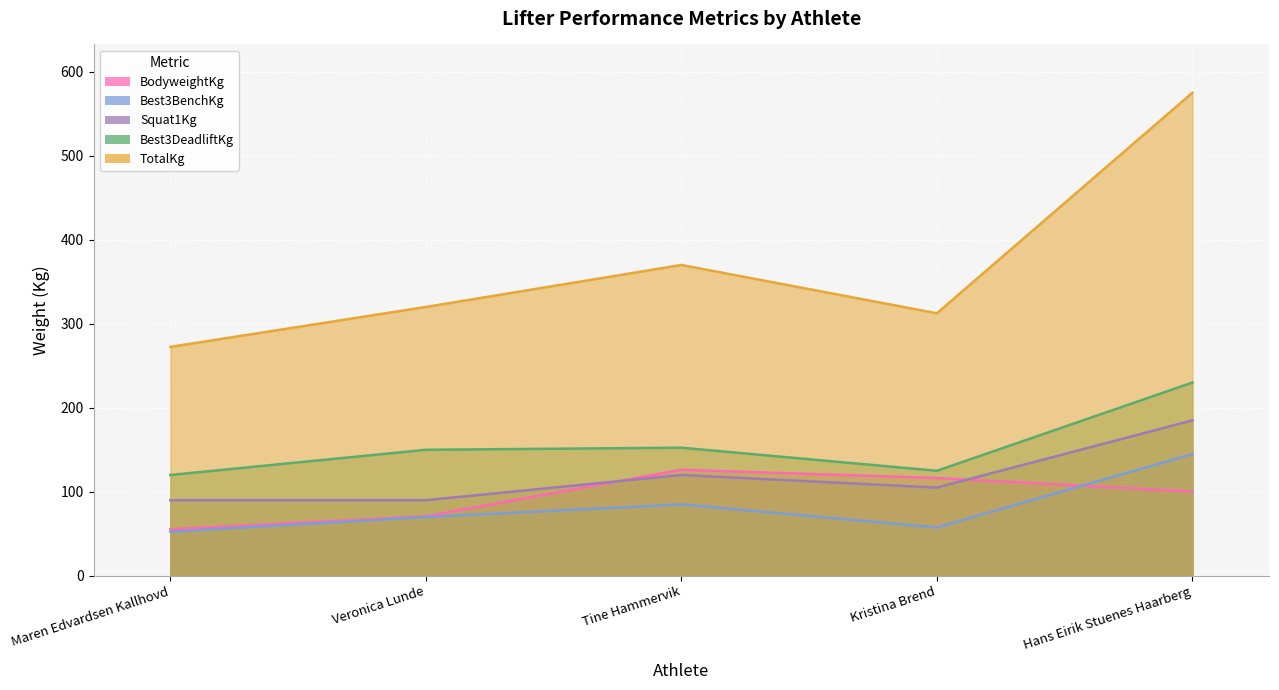

Rank the series at Tine Hammervik from highest to lowest value.

TotalKg, Best3DeadliftKg, BodyweightKg, Squat1Kg, Best3BenchKg